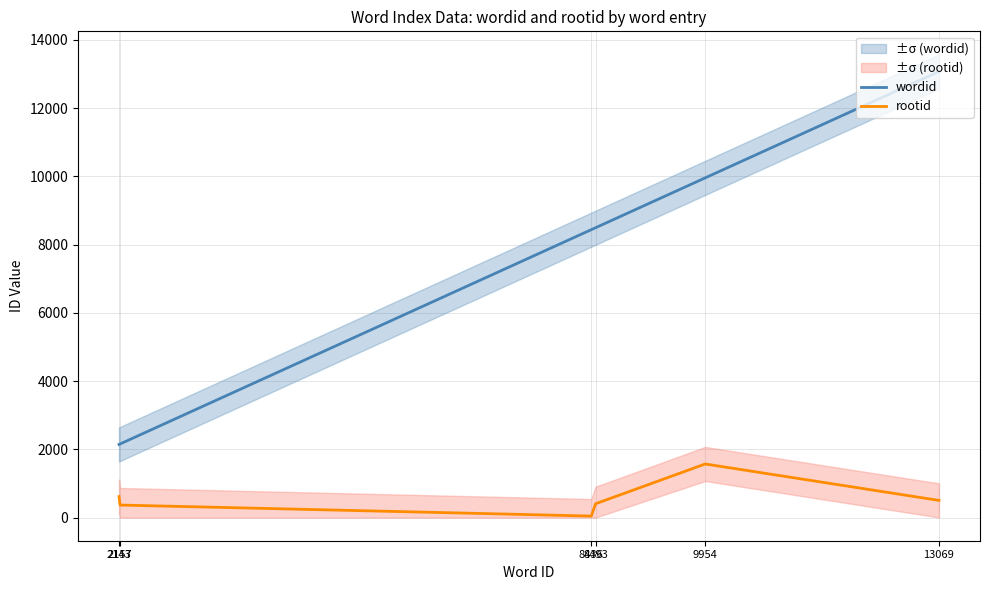

What is the approximate value of wordid at 2143?

2143